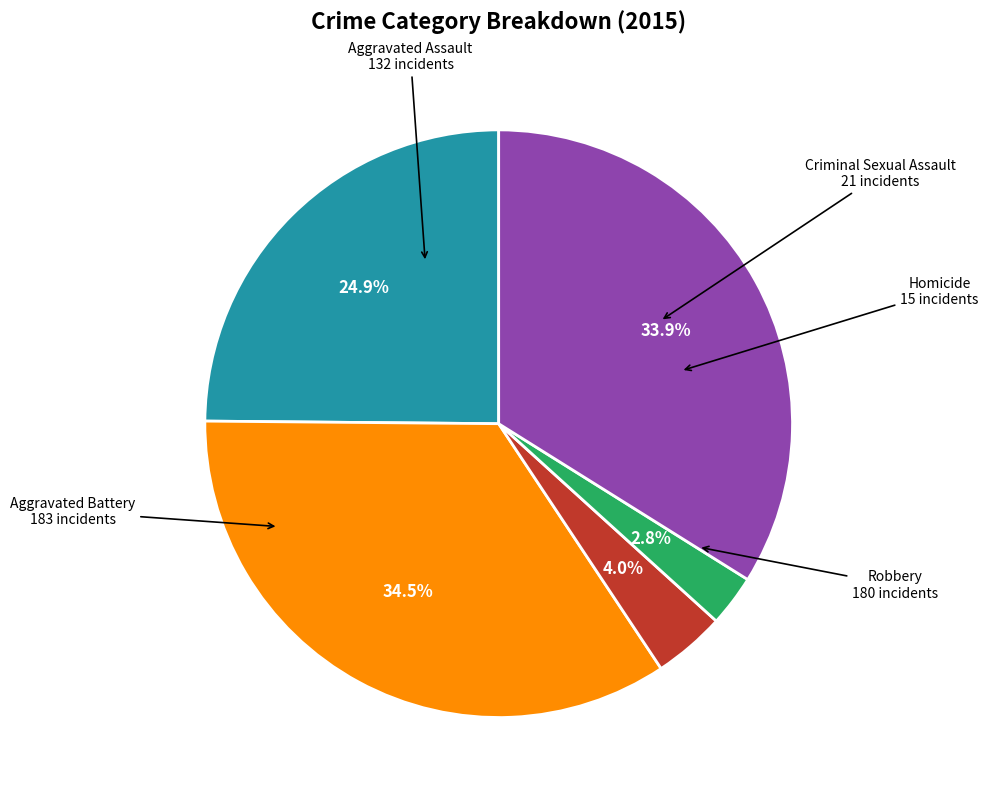

Count the number of slices in the pie.

5